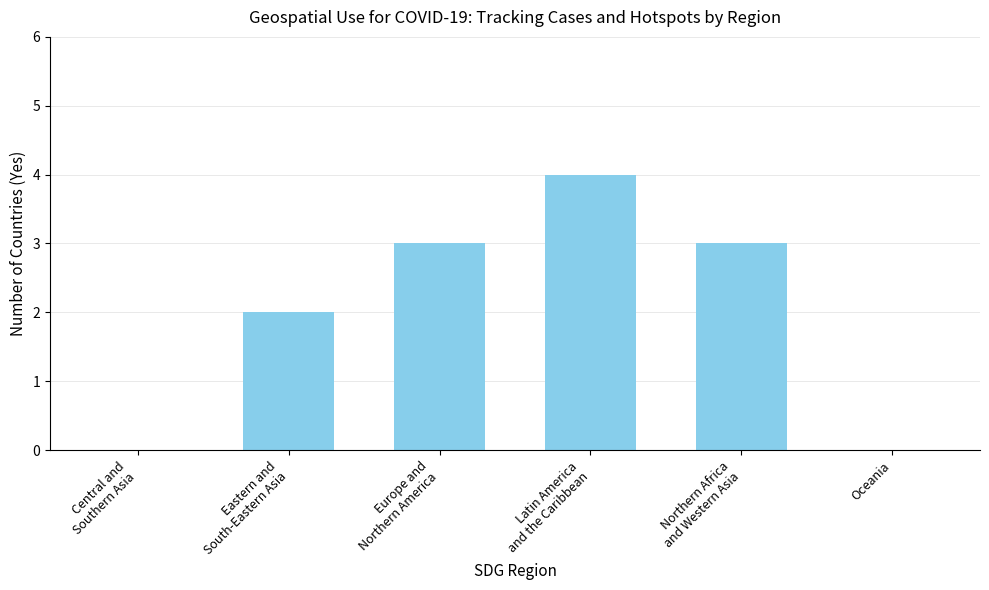

Is it true that the value at Latin America
and the Caribbean is 6?

False